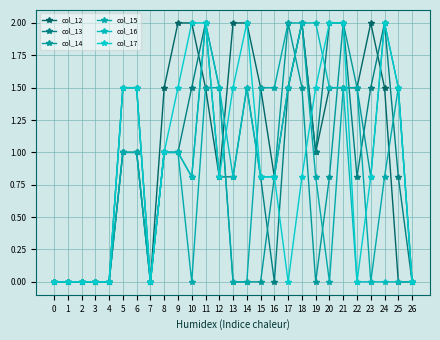

Which series has the widest spread of values?

col_12